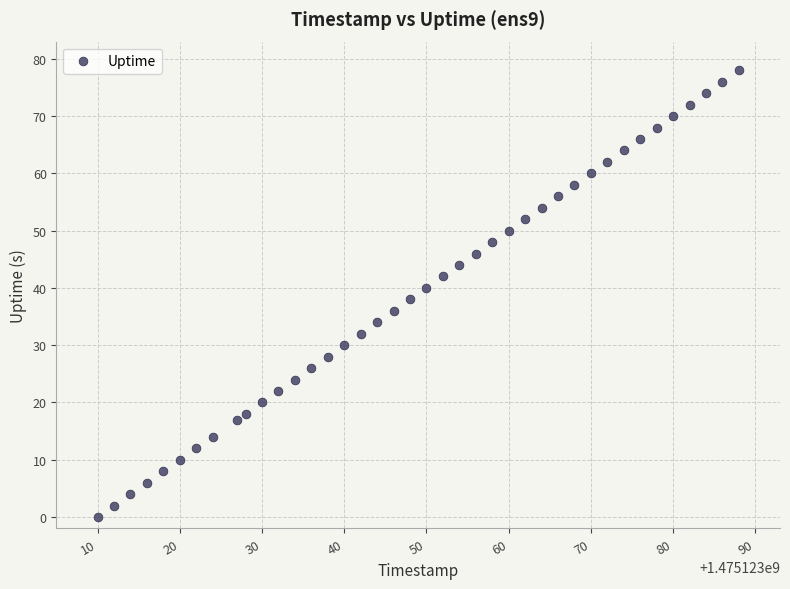

What is the range of X values (max minus min)?

78